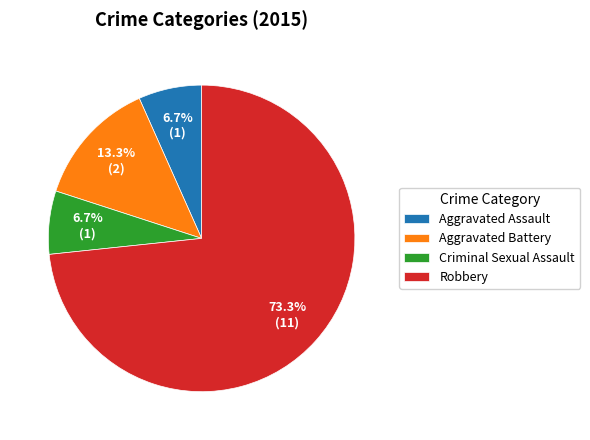

The Aggravated Battery slice represents 20% of the pie. True or false?

False